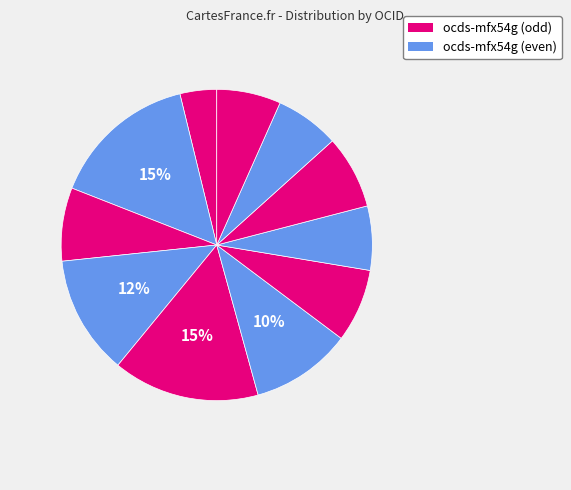

How many segments does this pie chart have?

11